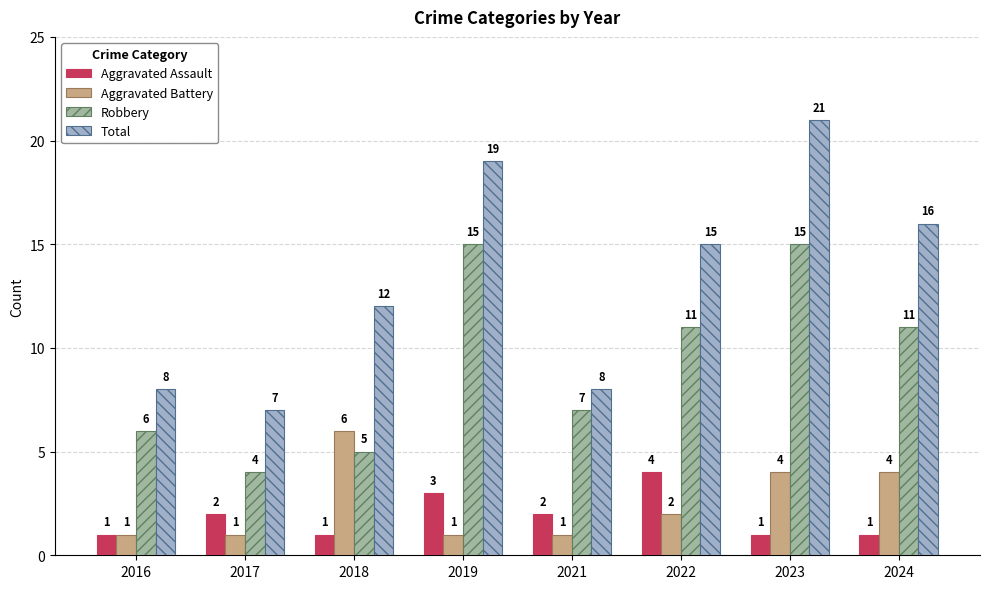

What is the minimum value shown in the chart?

1